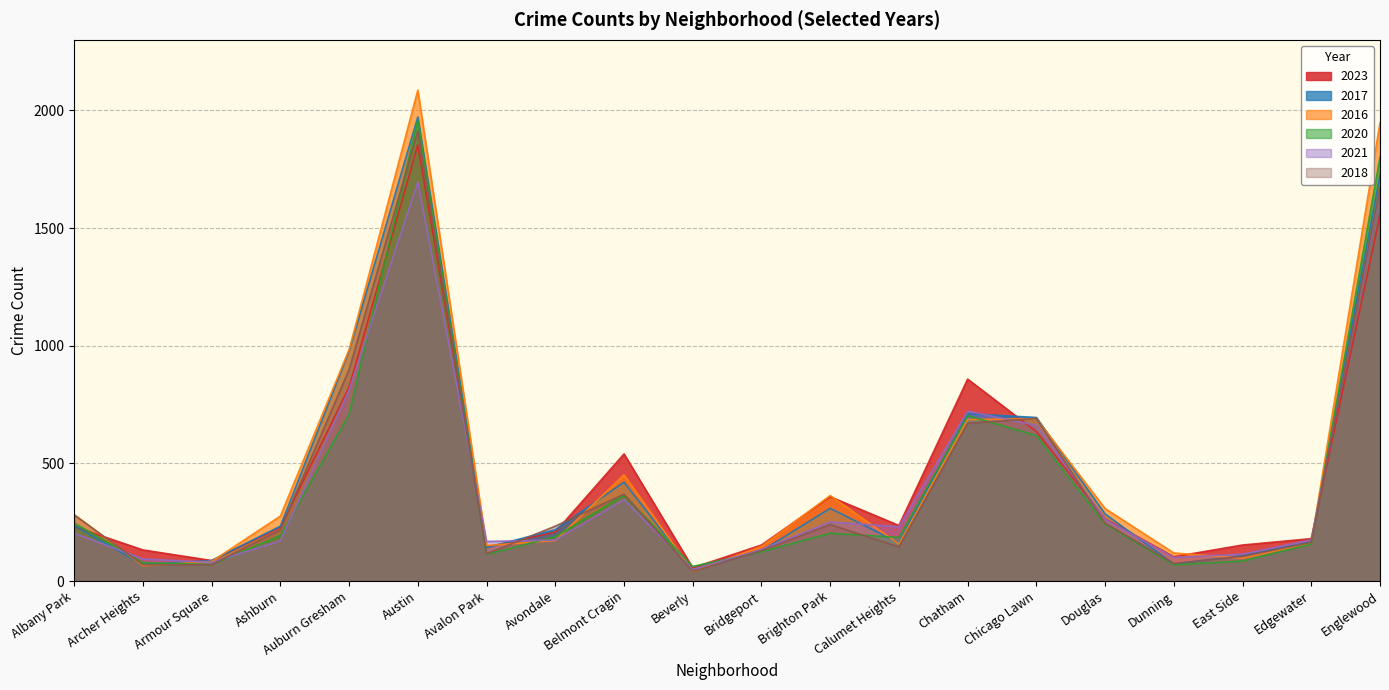

Is the value of 2020 at Albany Park greater than the value of 2021 at Chatham?

No